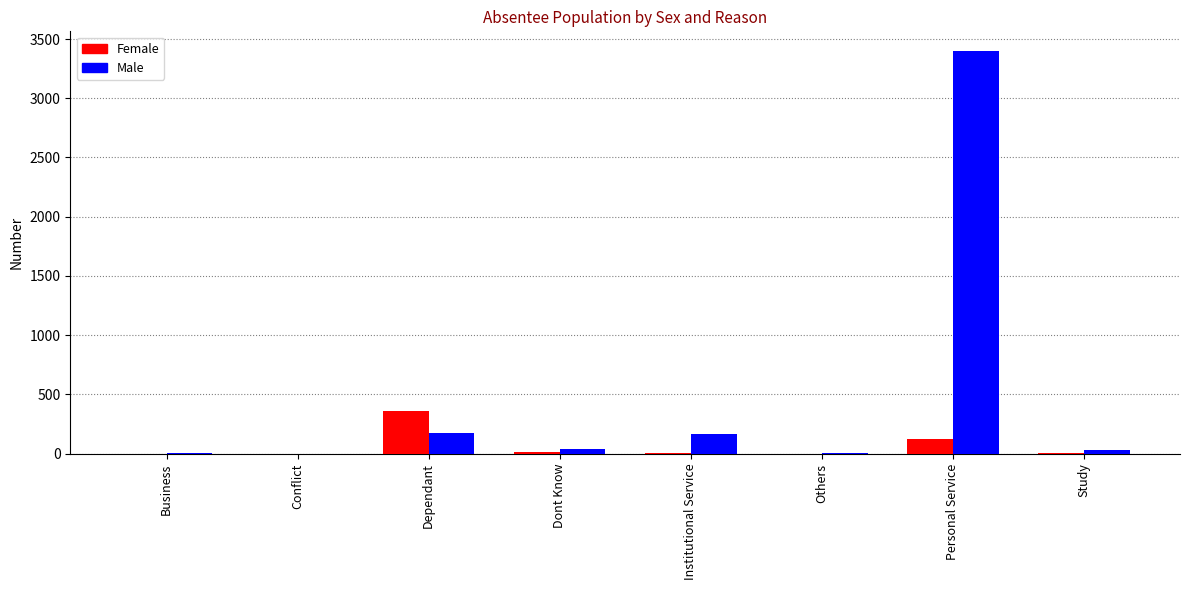

Are the bars grouped side by side (vs. stacked)?

Yes